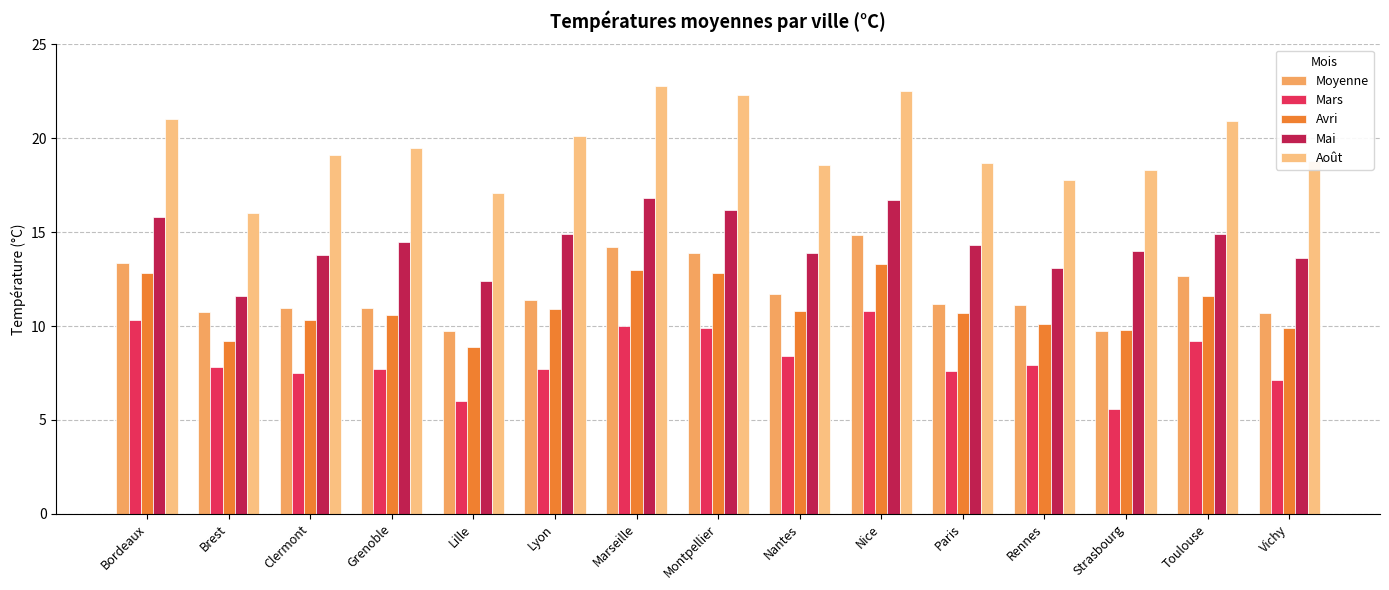

What is the average value of the Avri series?

11.0